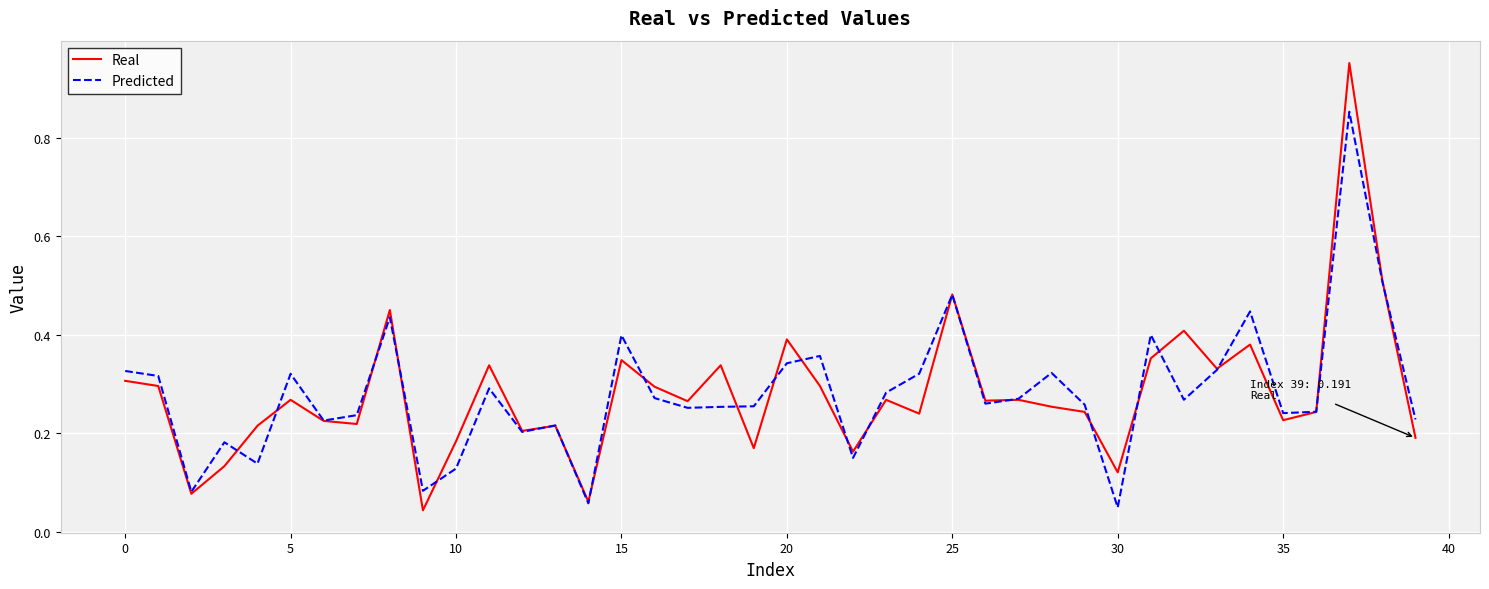

Rank the series by their maximum value, from highest to lowest.

Real, Predicted